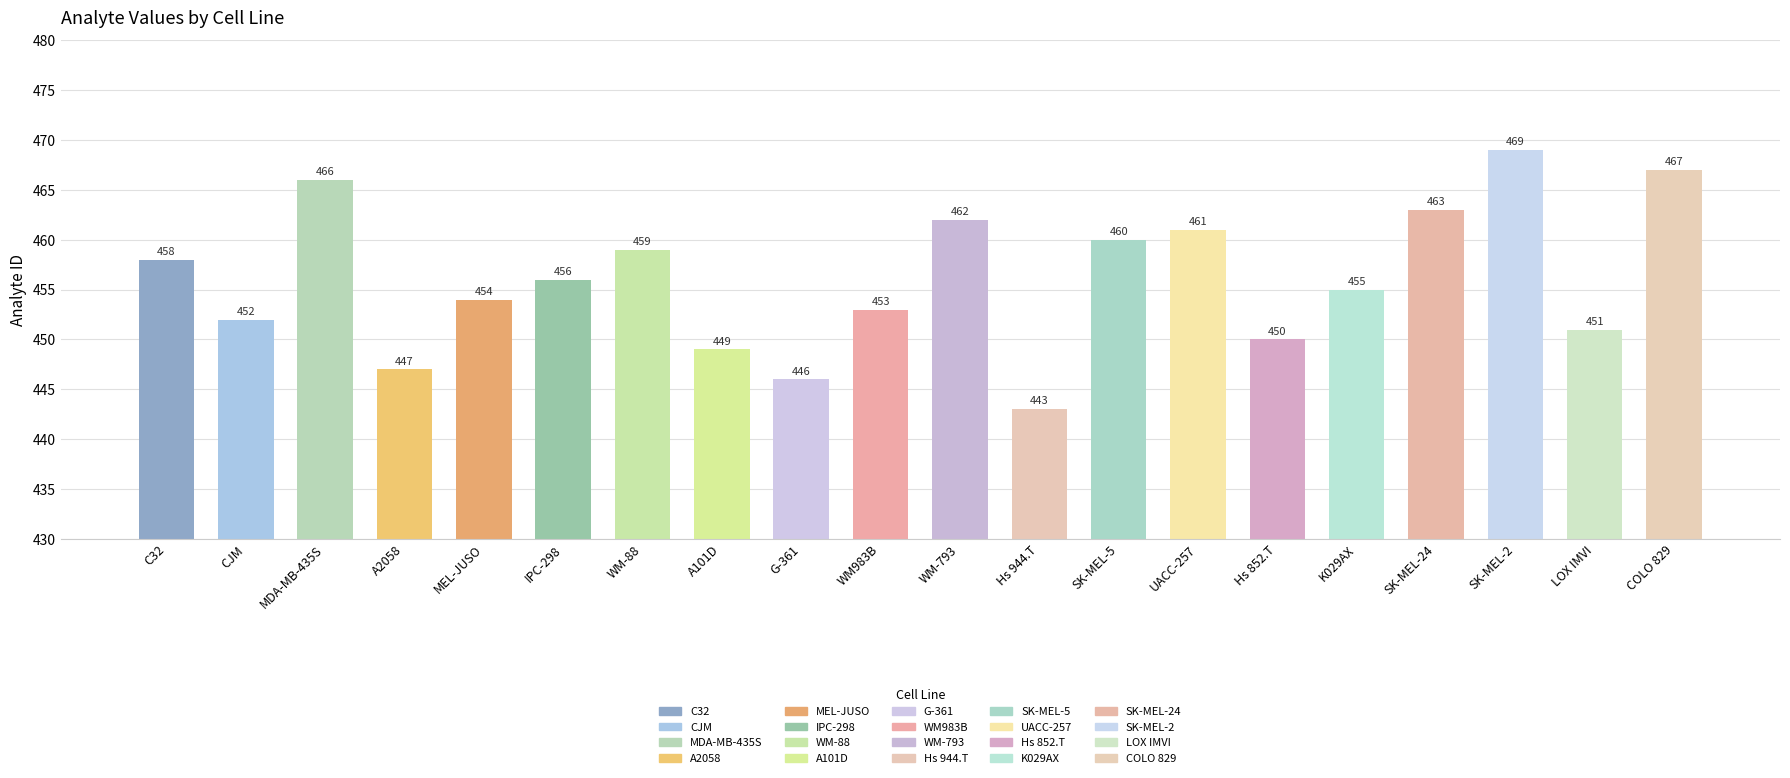

How many bars are there in total?

20